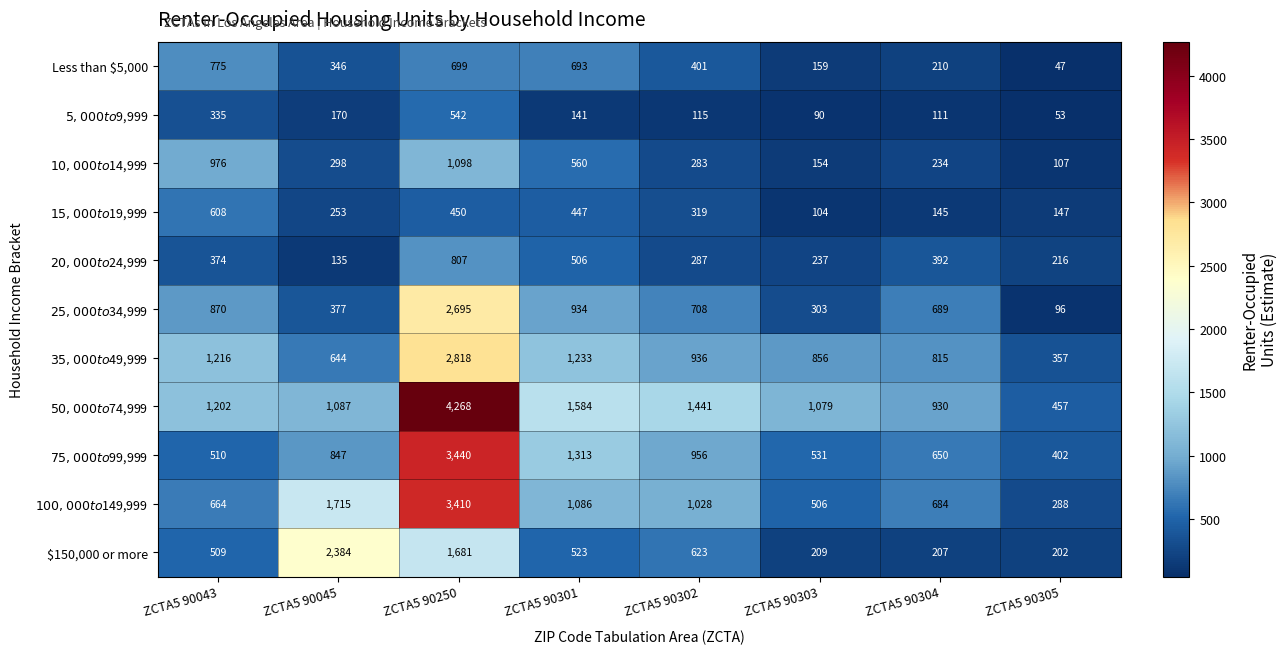

How many distinct data groups are displayed?

11